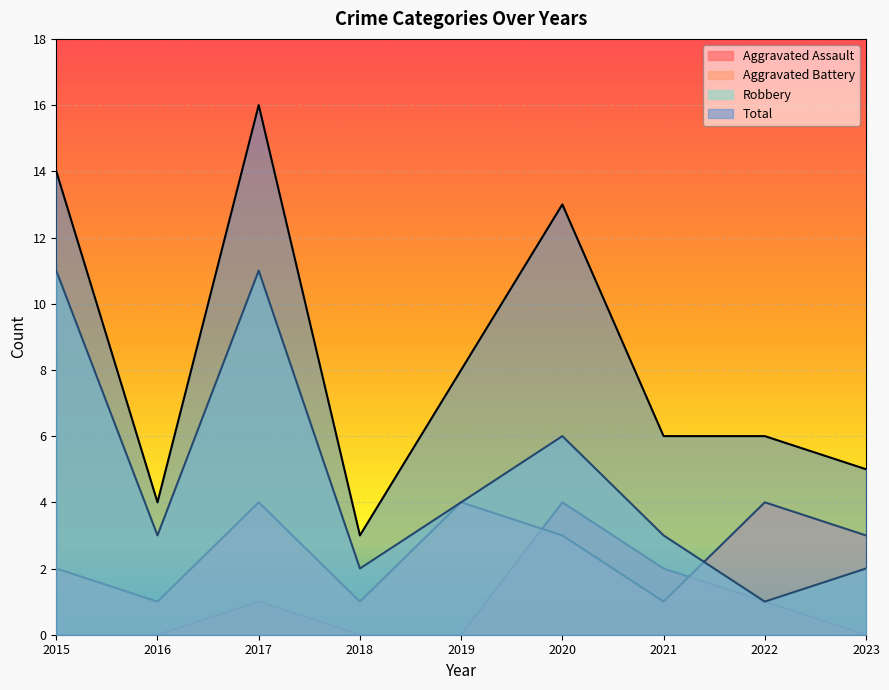

What is the sum of all Robbery values?

43